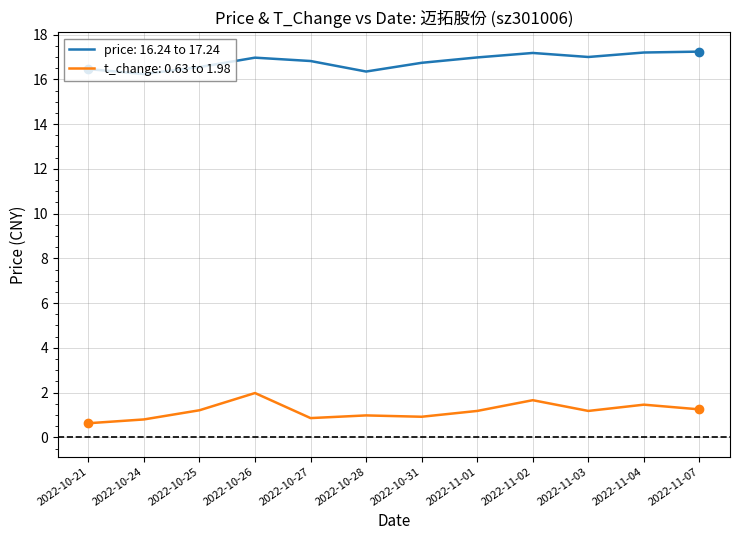

Count the number of data series in this chart.

2